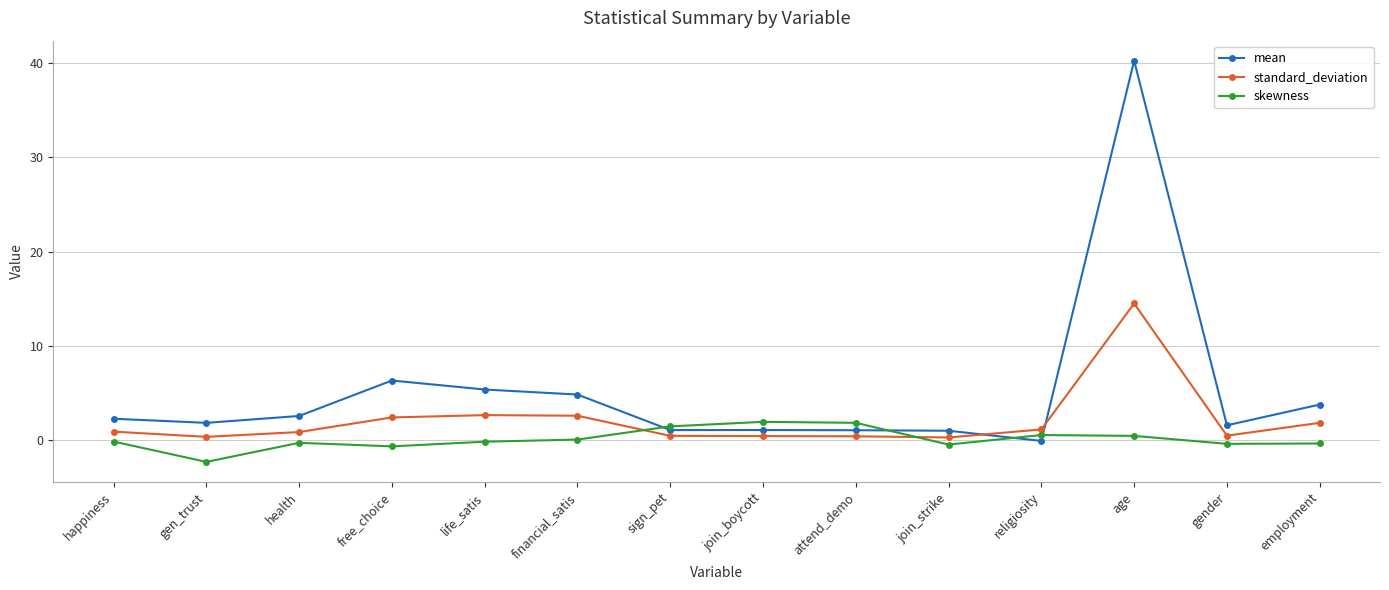

At which category is the sum across all series the highest?

age